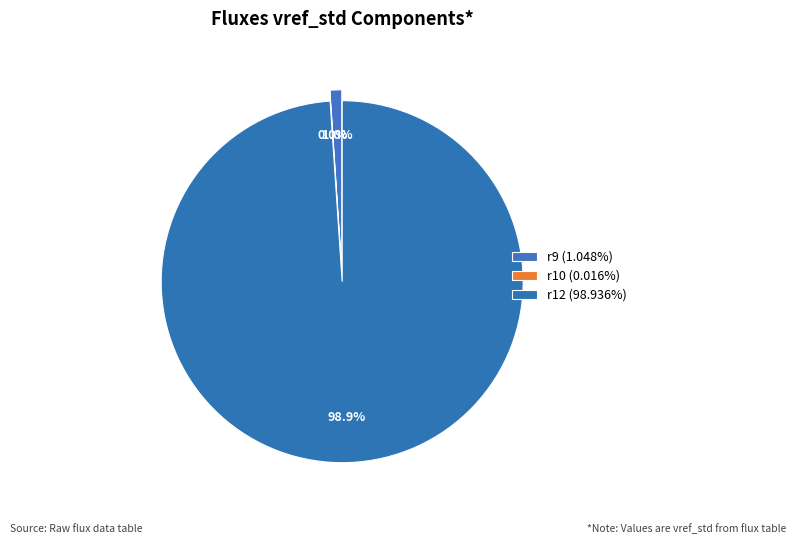

To the nearest percent, what is the average slice percentage?

33%